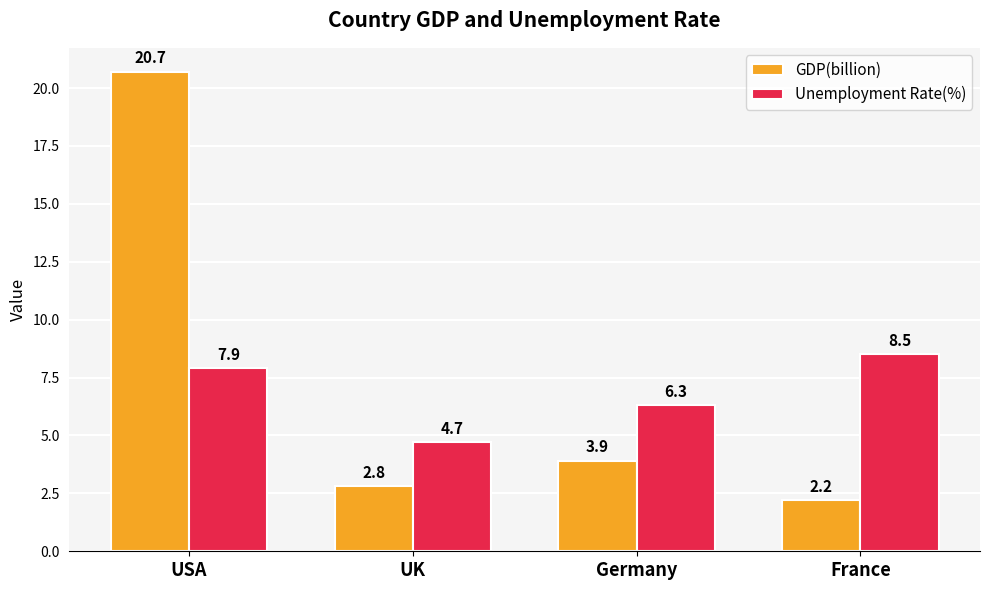

At which category is the sum across all series the highest?

USA